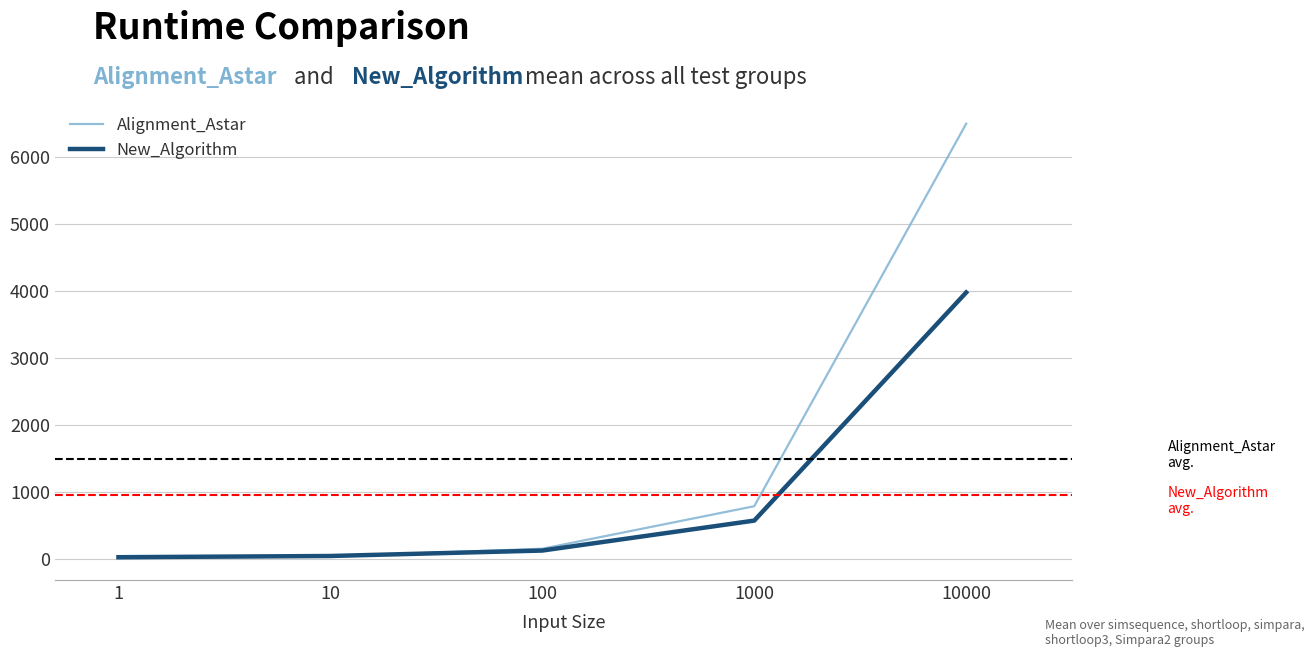

Is it true that New_Algorithm equals 126.8 at 100?

True